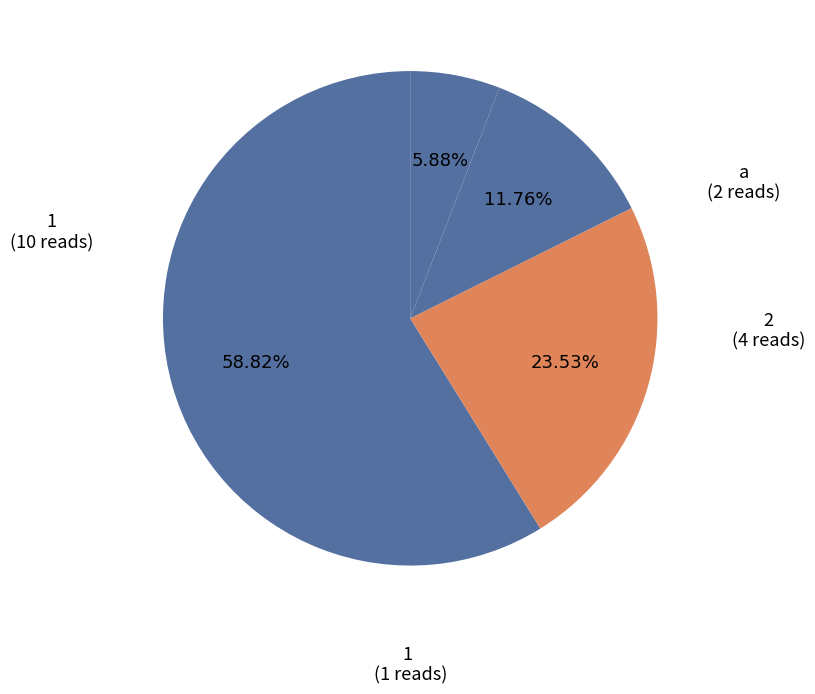

How many slices are in this pie chart?

4